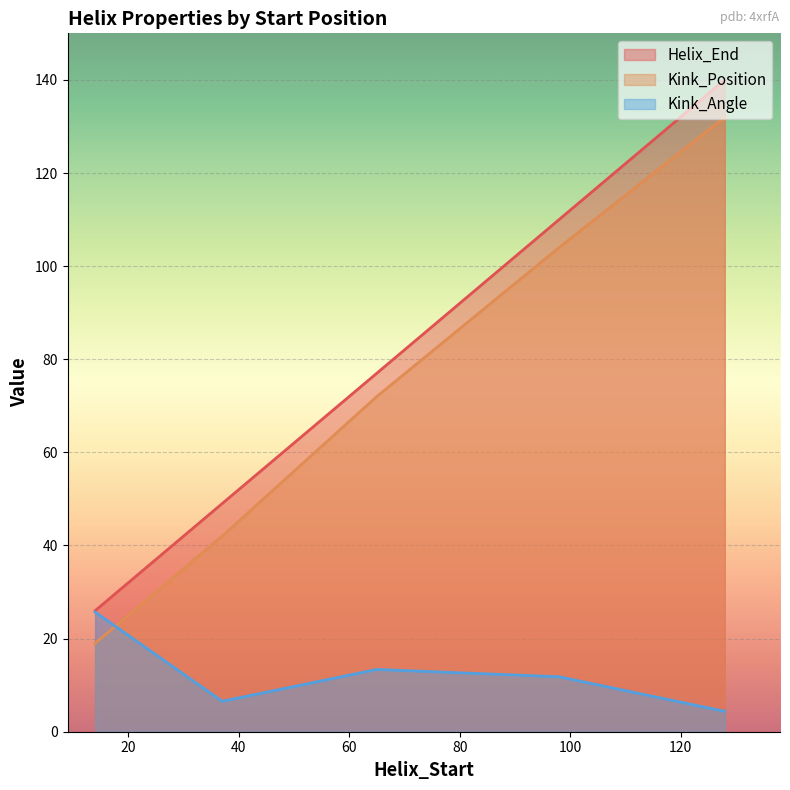

True or false: Helix_End has more than 0 points higher than both neighbors.

False